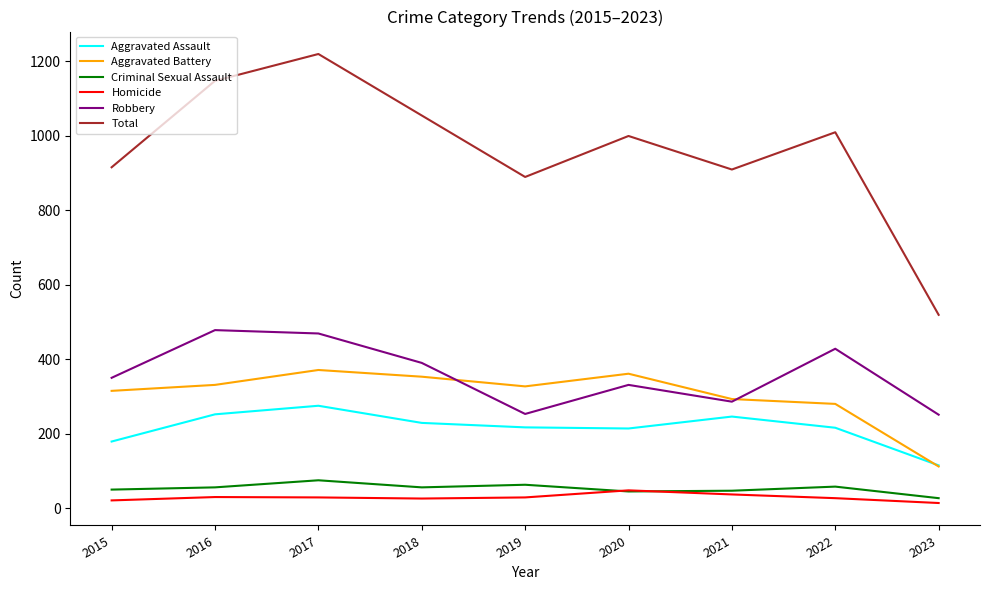

True or false: Total and Homicide intersect in this chart.

False